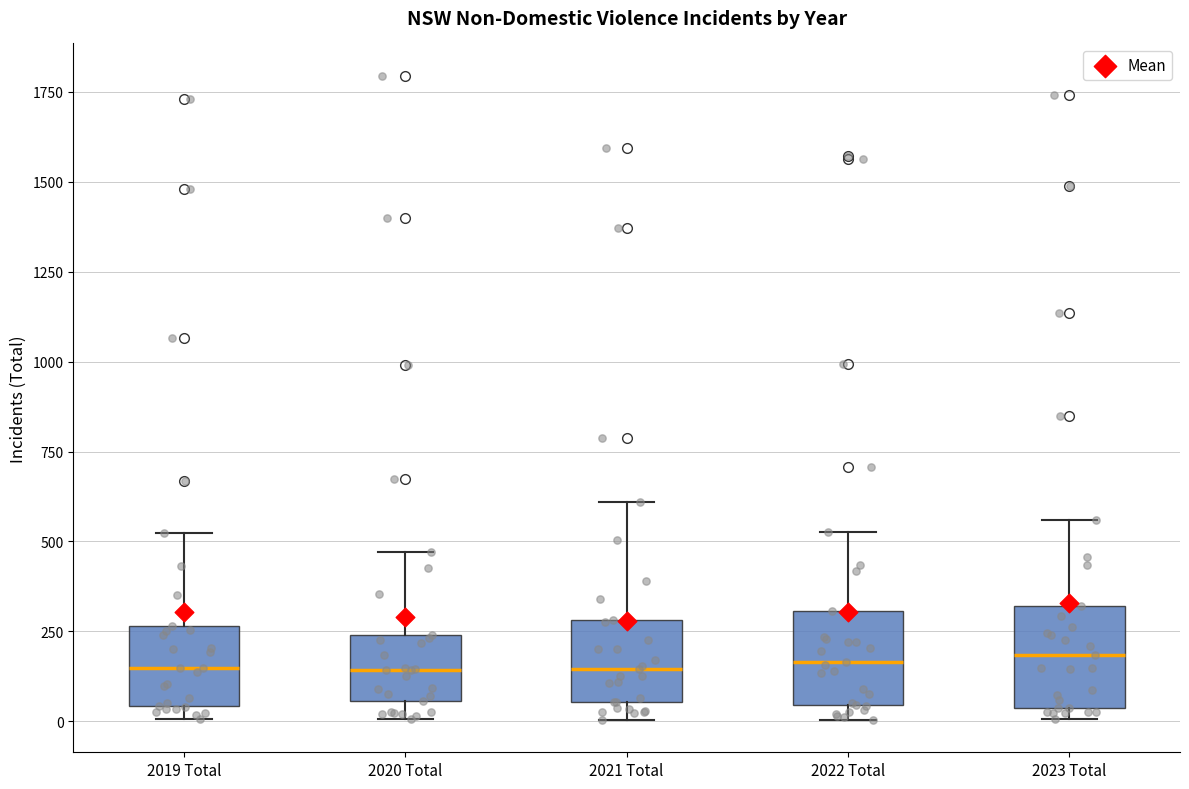

Where does the median line of the box for 2023 Total sit on the y-axis? The values are not printed on the chart, so give them approximately, as read against the axis.

200